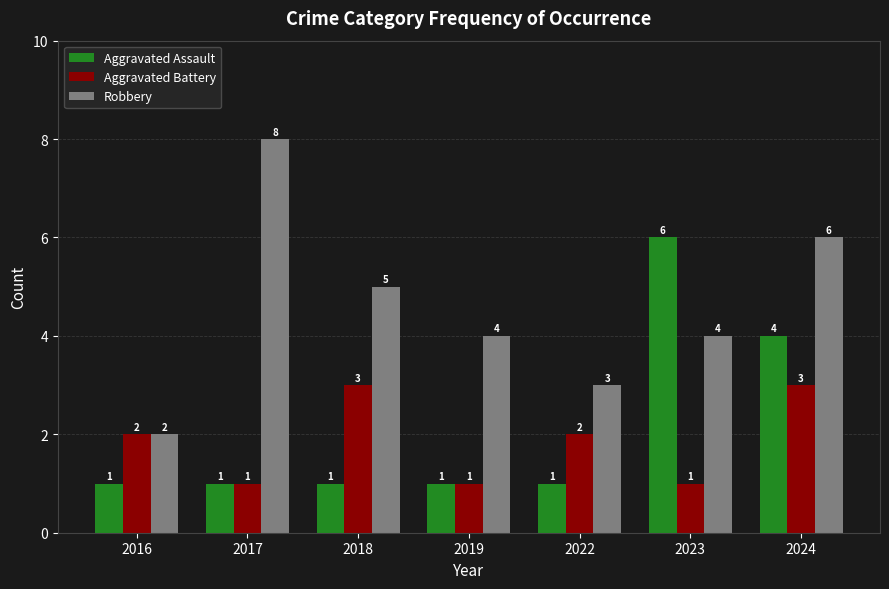

Is the value of Aggravated Assault at 2016 greater than the value of Robbery at 2016?

No